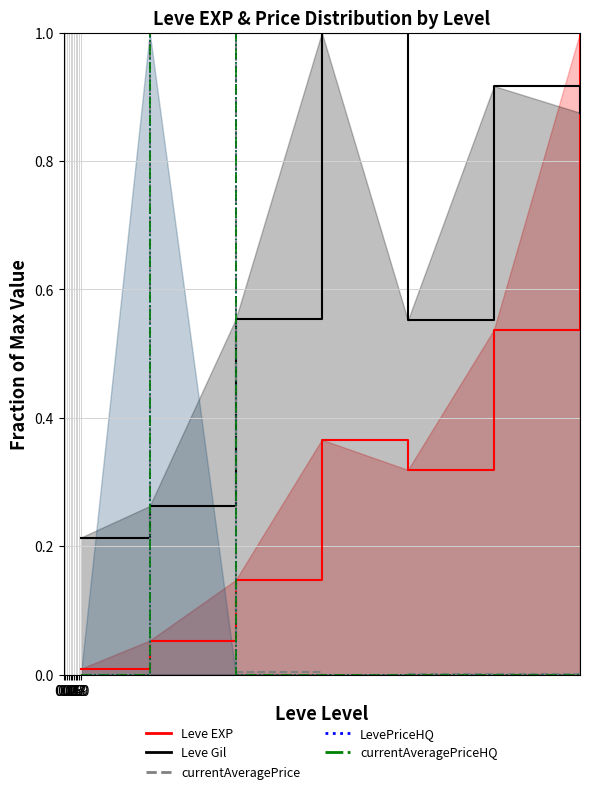

What is the value of the currentAveragePriceHQ point at the 2nd from the left?

1.0